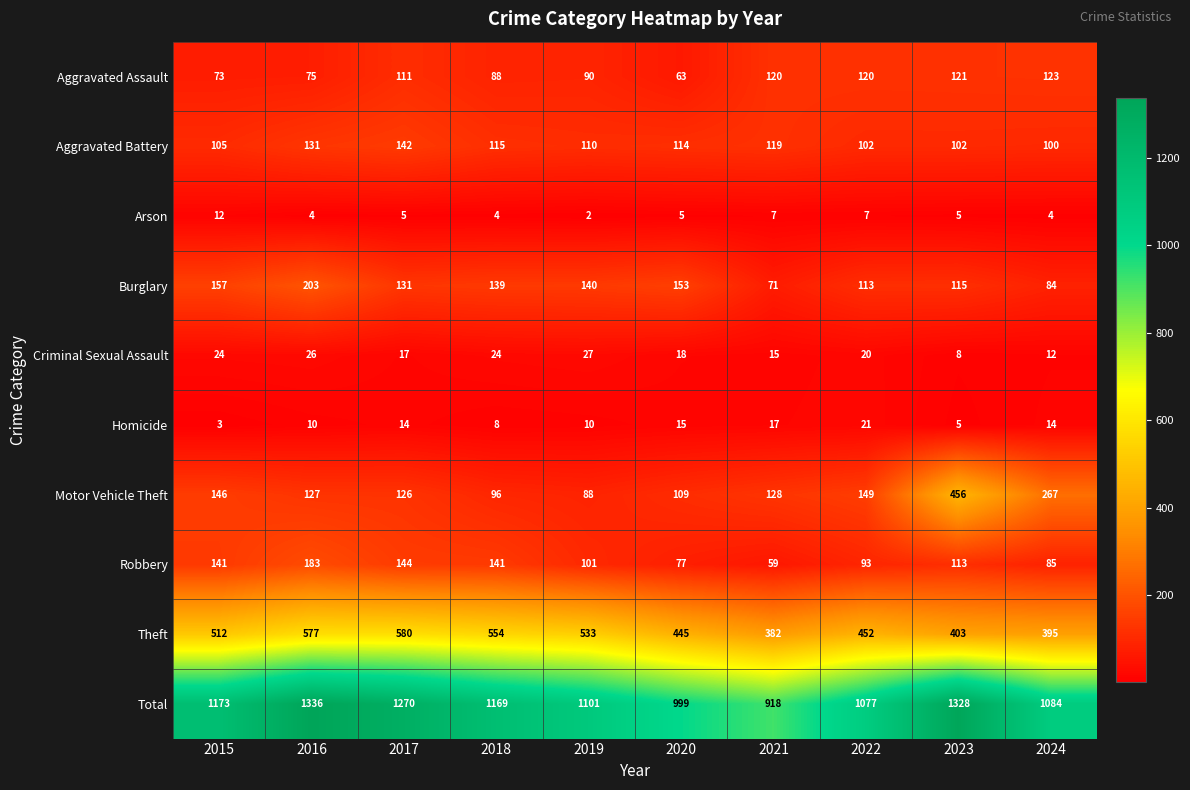

What is the average value of the Motor Vehicle Theft series?

169